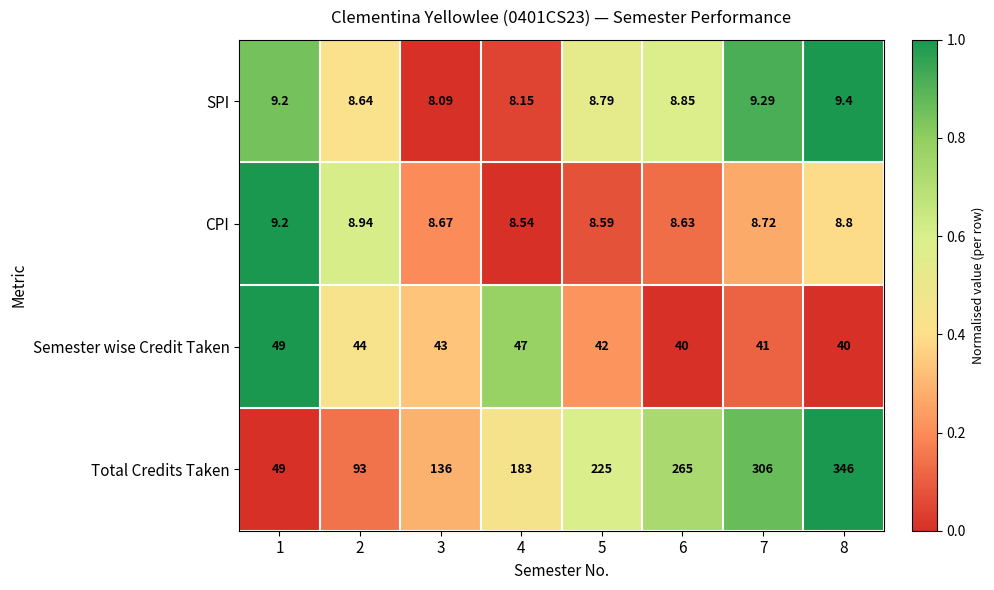

Between 1 and 7, which series saw the biggest shift?

Total Credits Taken